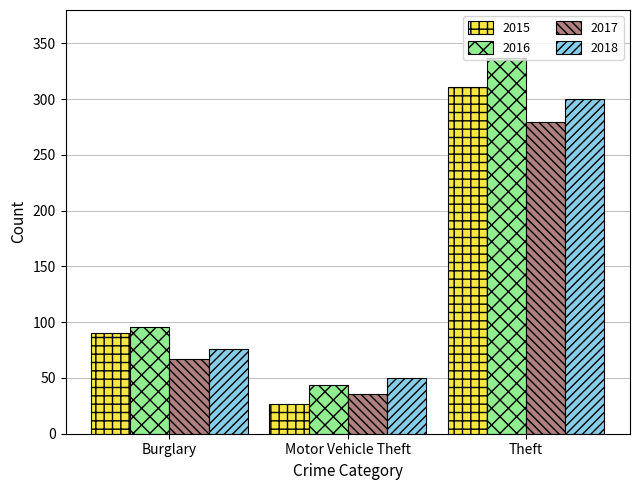

At how many categories does at least one series exceed 309?

1